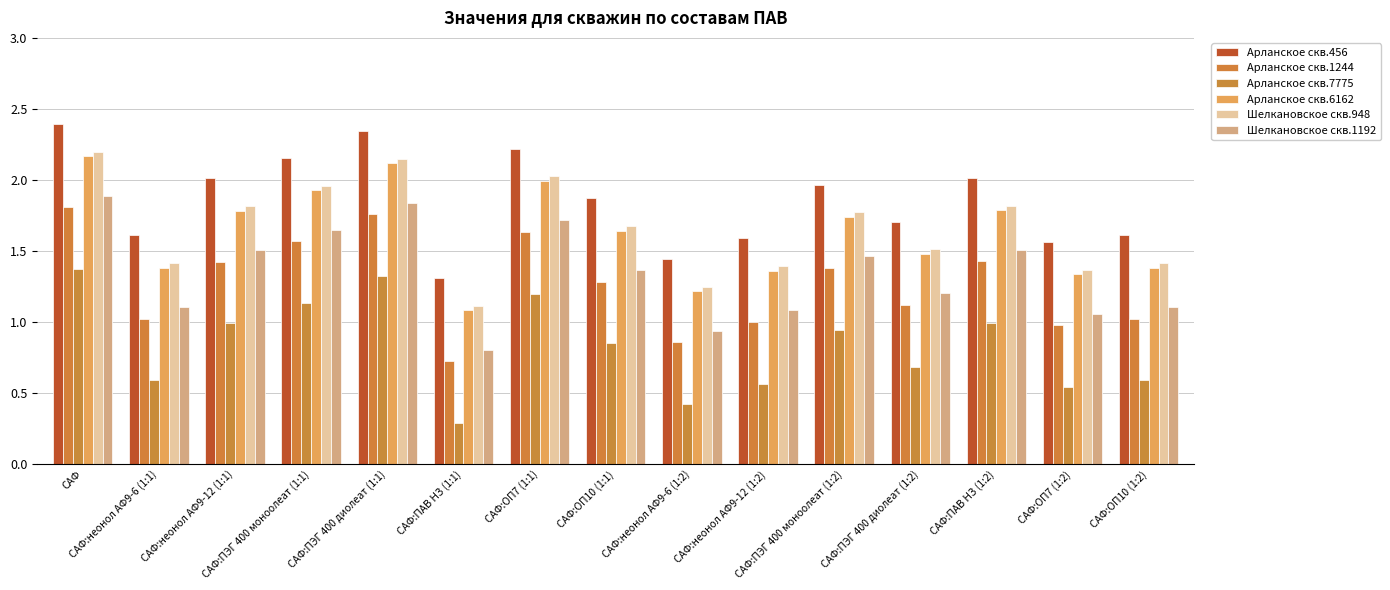

What is the sum of all Арланское скв.6162 values?

24.4